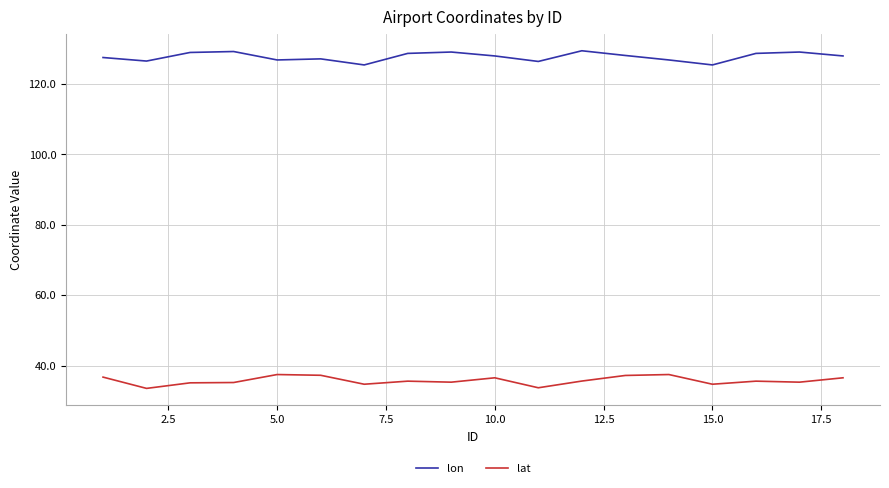

What is the maximum value shown in the chart?

129.4